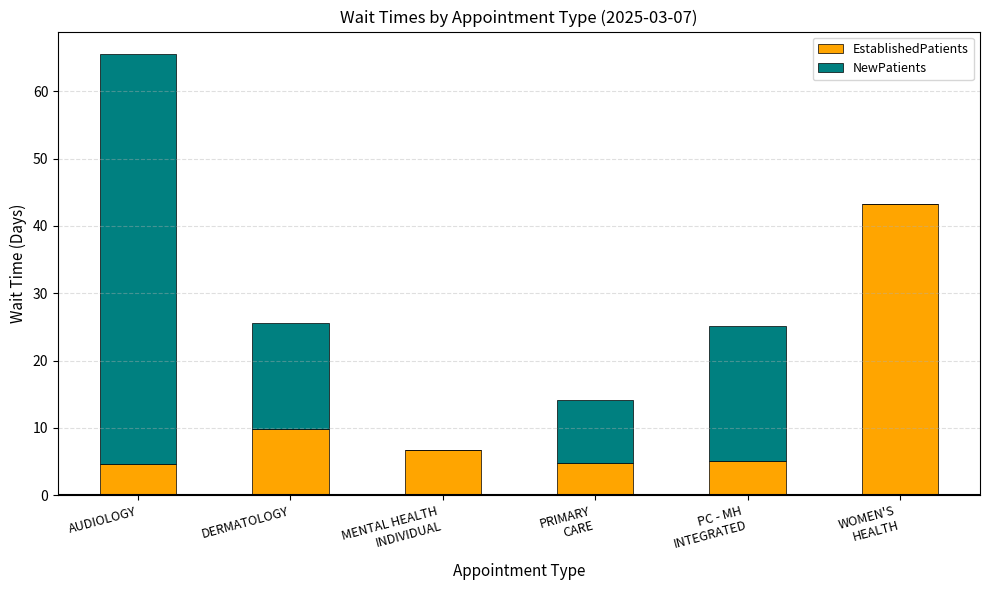

Are the bars horizontal?

No